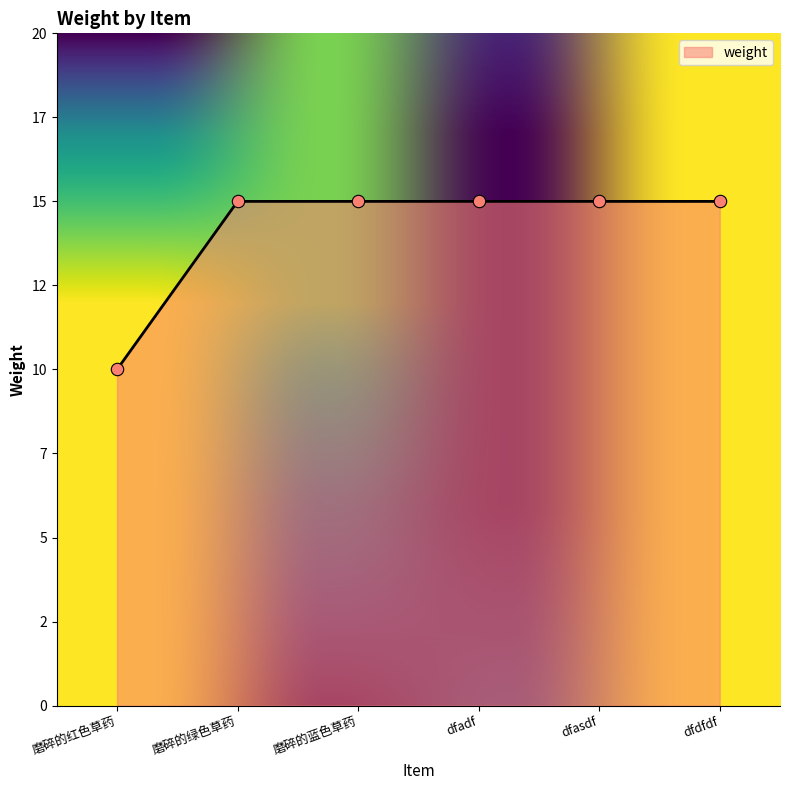

What is the ratio of the value at 磨碎的蓝色草药 to the value at dfadf?

1.0